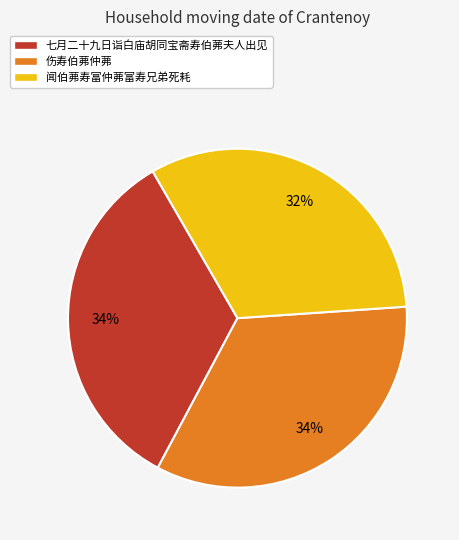

To the nearest percent, what is the difference between the largest and smallest slice percentages?

2%